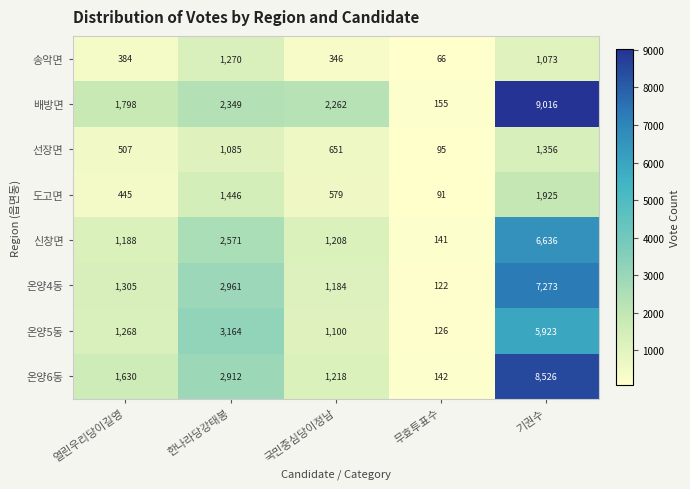

At how many categories does at least one series exceed 620?

4